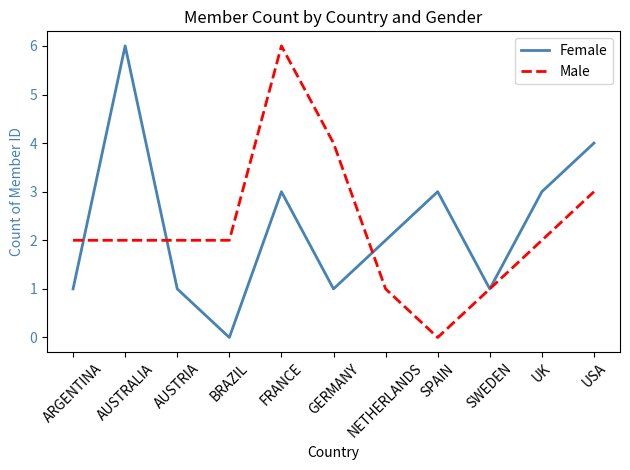

Is the value of Male at BRAZIL greater than the value of Female at FRANCE?

No